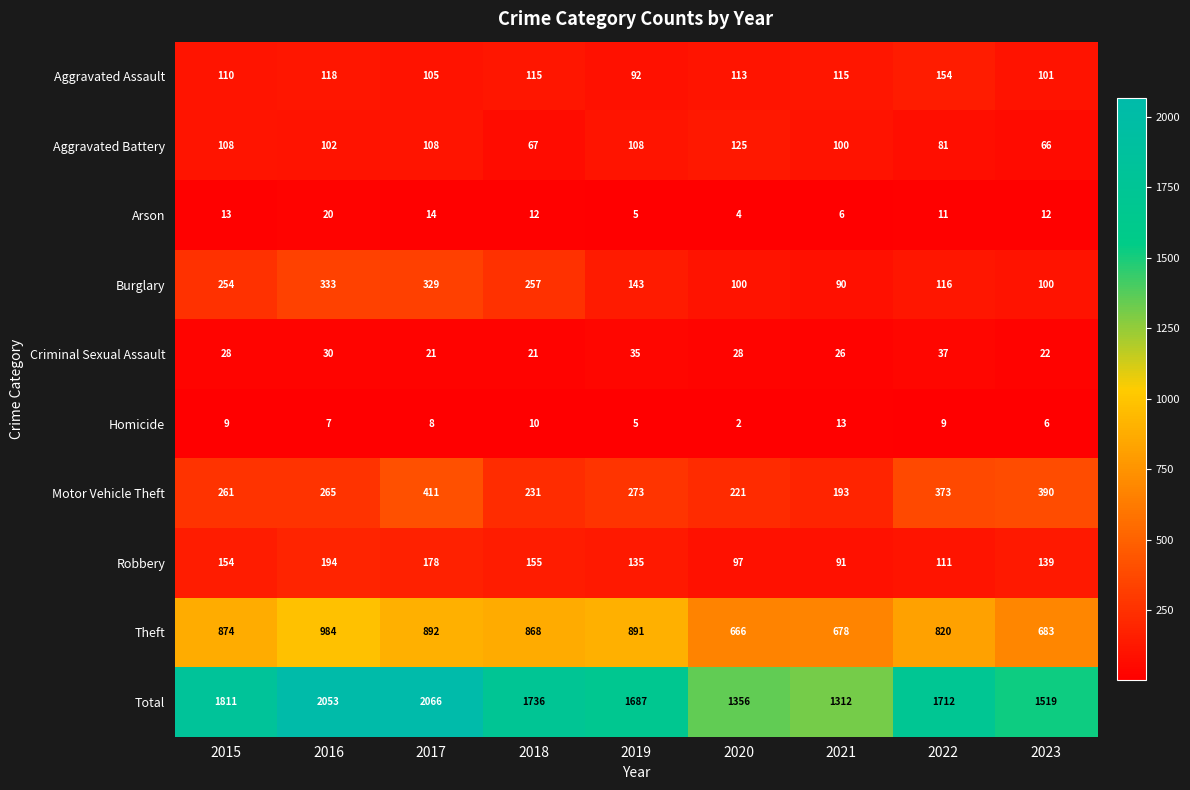

At how many categories does at least one series exceed 1928?

2